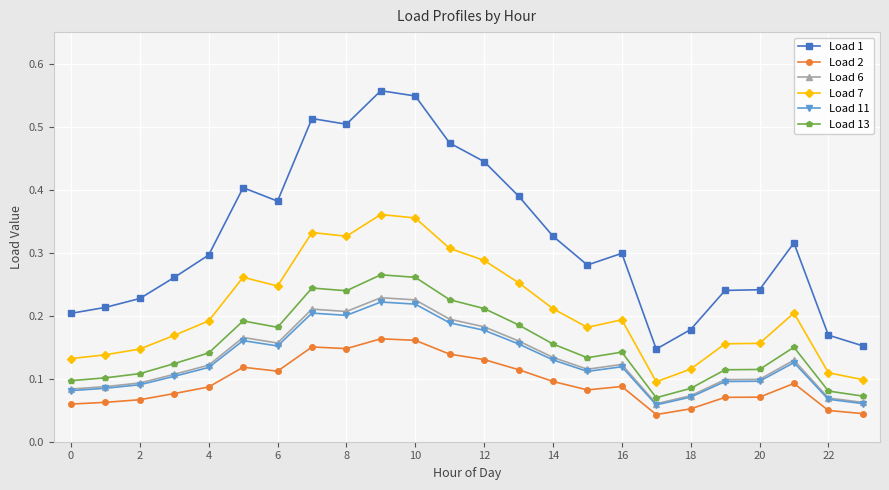

Which series has the widest spread of values?

Load 1